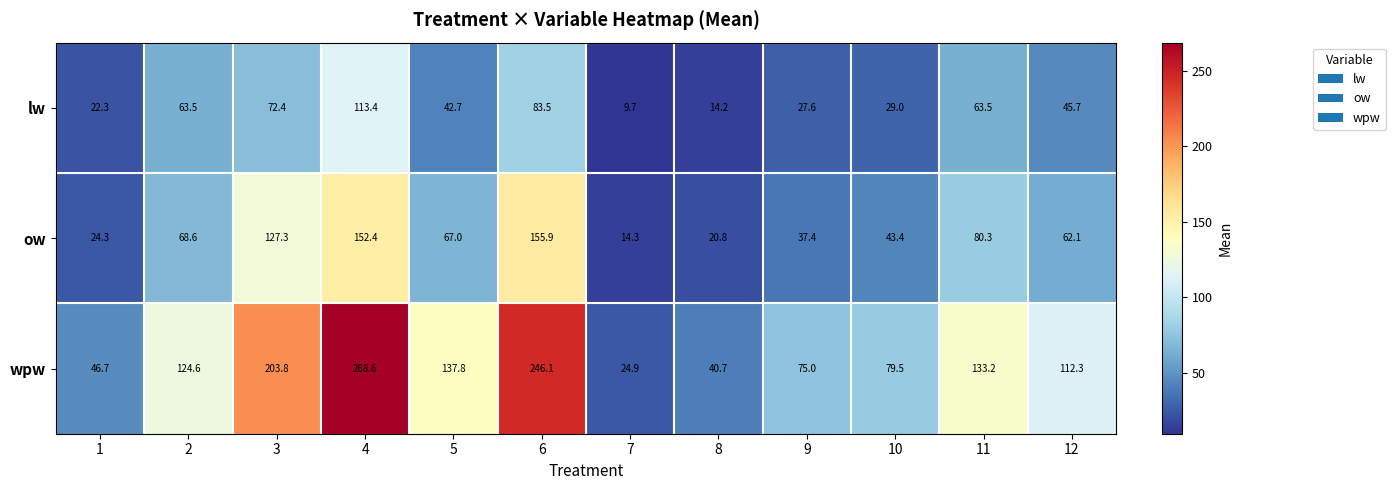

Rank the series by their average value, from lowest to highest.

lw, ow, wpw